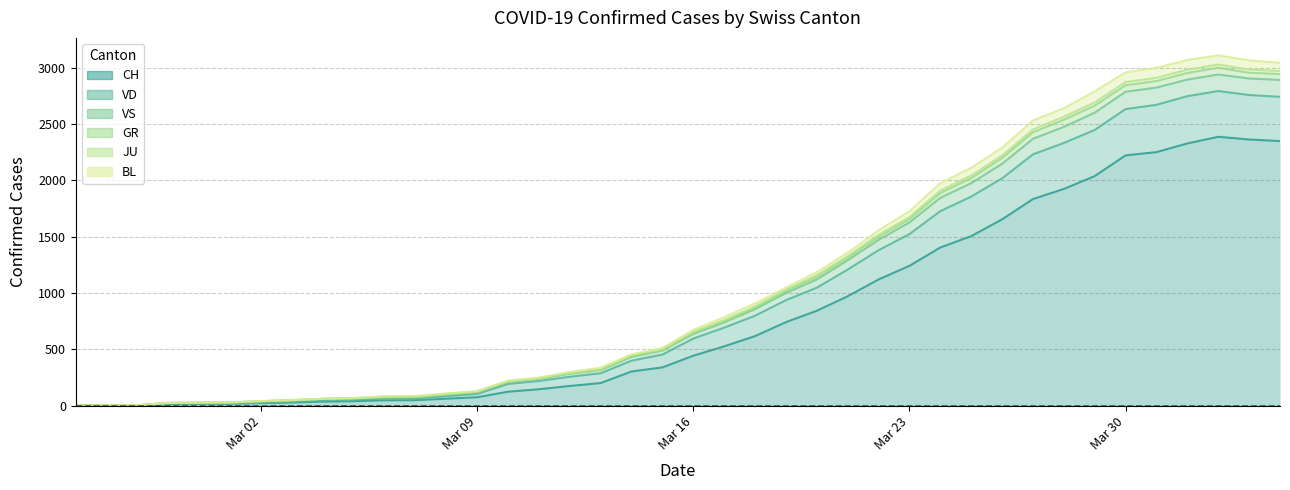

What is the maximum value for CH?

2387